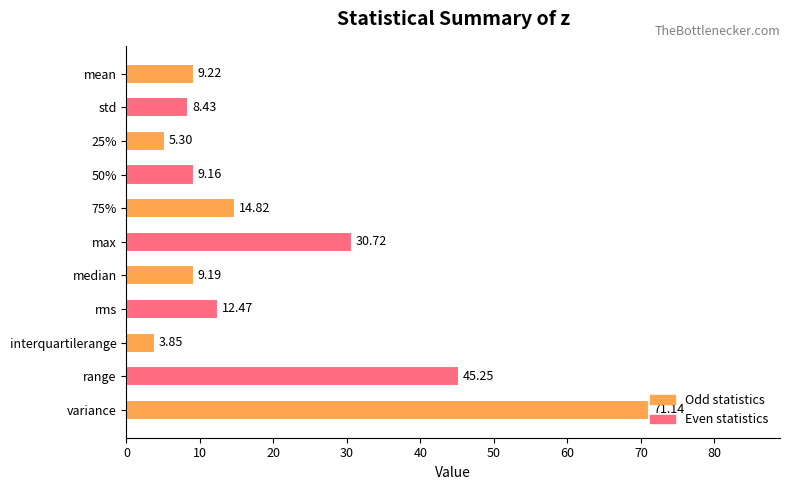

Reading right to left, extract all data points from this chart.

variance=71.1	range=45.3	interquartilerange=3.9	rms=12.5	median=9.2	max=30.7	75%=14.8	50%=9.2	25%=5.3	std=8.4	mean=9.2